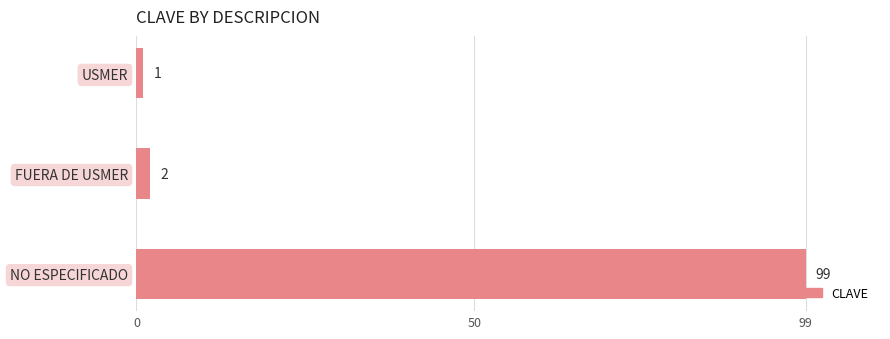

What is the difference between the second highest and minimum values?

1